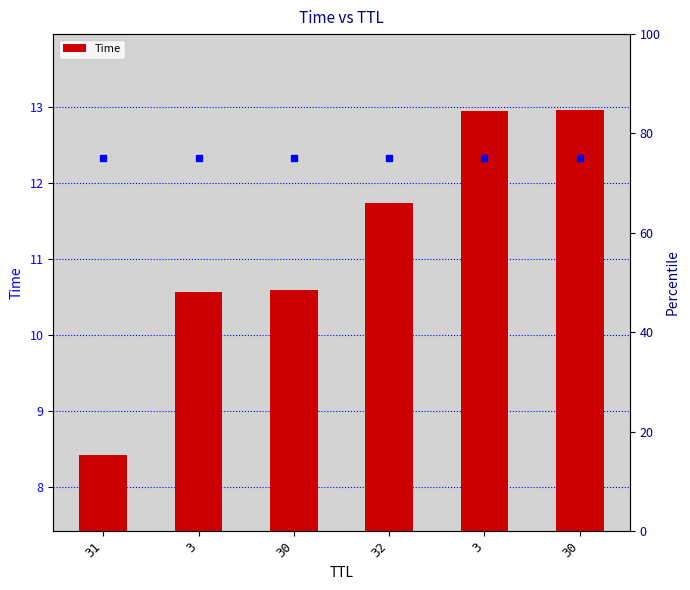

What is the difference between the values at 31 and 3?

4.5